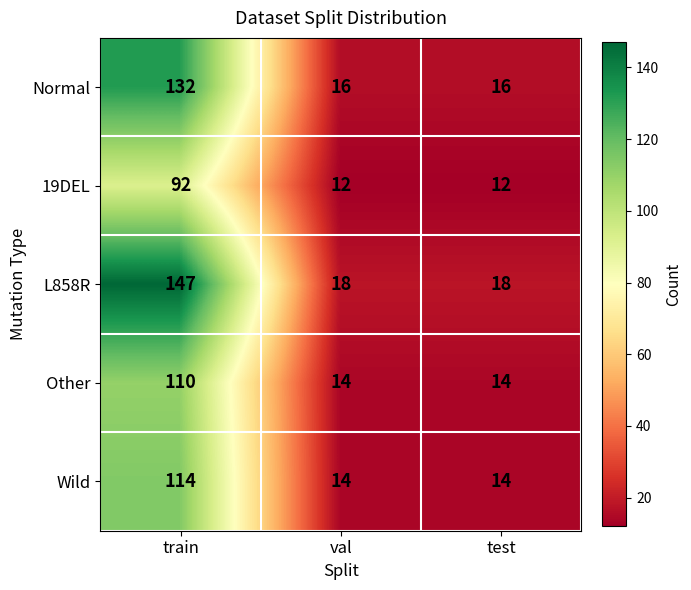

At which category is the sum across all series the highest?

train